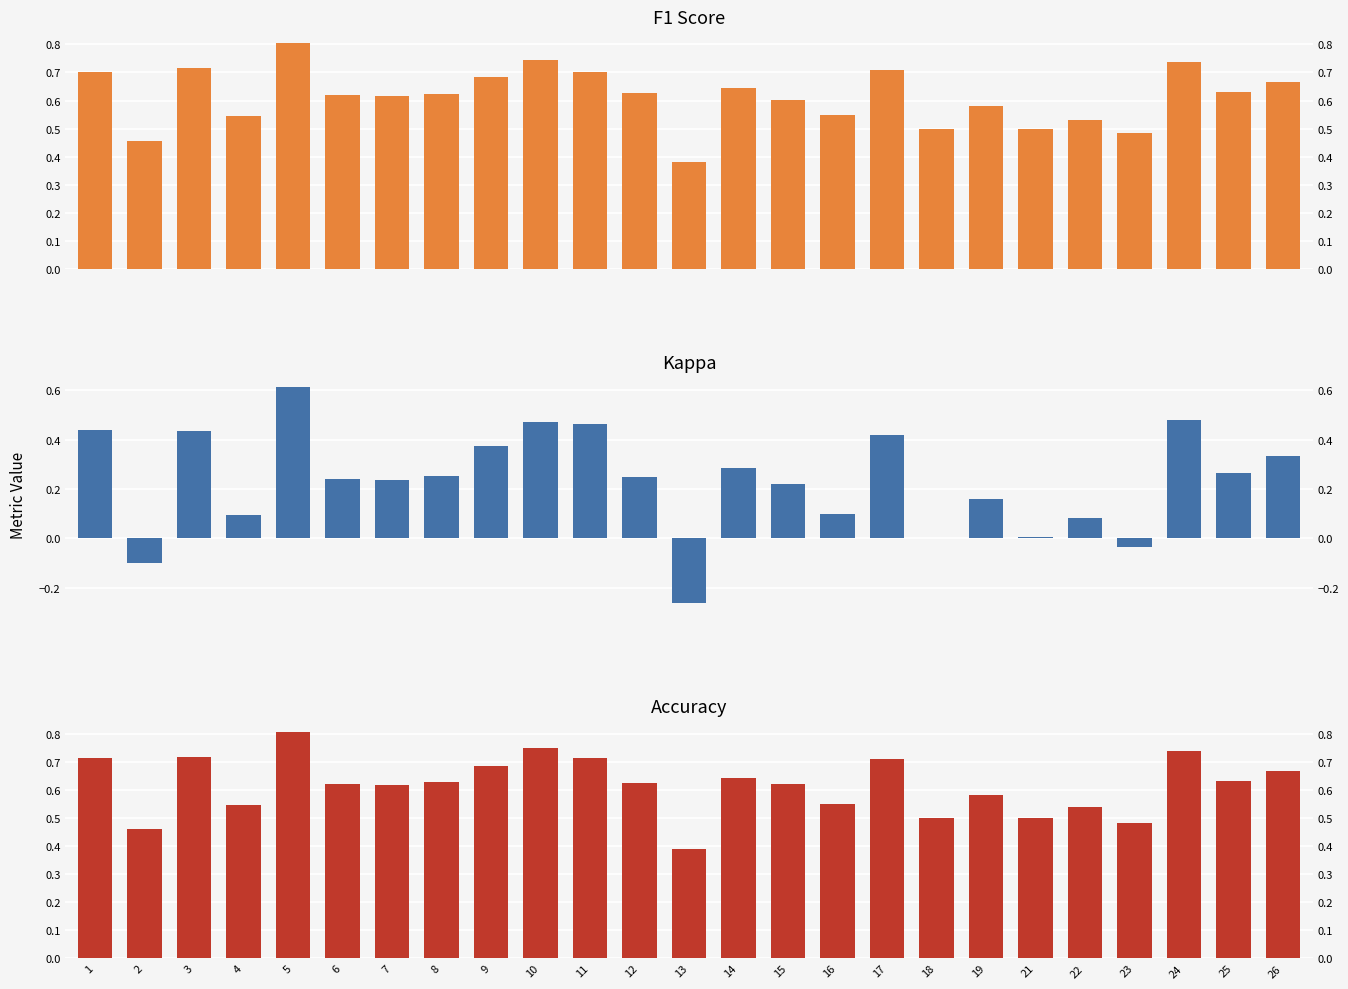

Is the value of kappa at 26 greater than the value of f1 at 6?

No